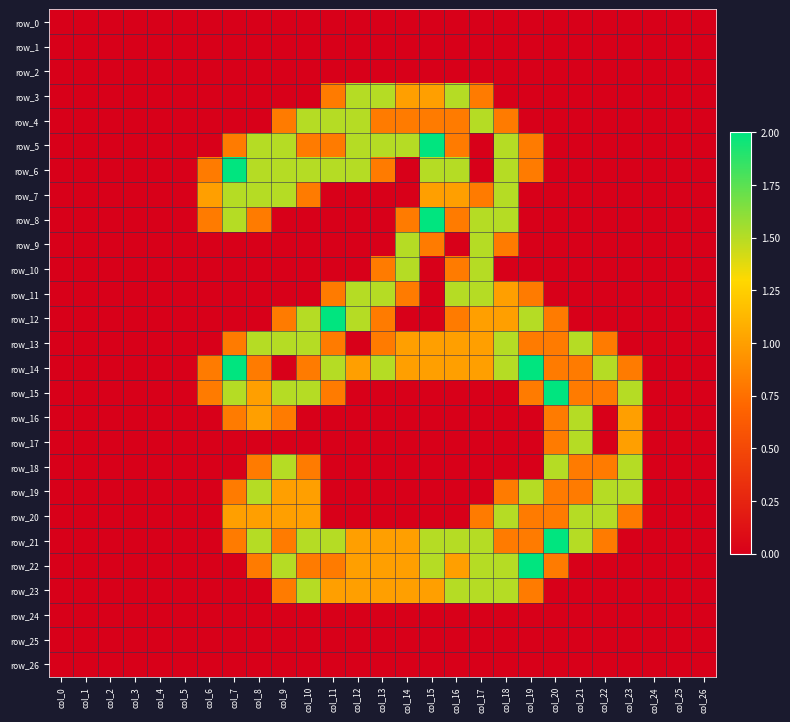

Reading left to right, what are all the values shown in this chart?

row_0: col_0=0.0	col_1=0.0	col_2=0.0	col_3=0.0	col_4=0.0	col_5=0.0	col_6=0.0	col_7=0.0	col_8=0.0	col_9=0.0	col_10=0.0	col_11=0.0	col_12=0.0	col_13=0.0	col_14=0.0	col_15=0.0	col_16=0.0	col_17=0.0	col_18=0.0	col_19=0.0	col_20=0.0	col_21=0.0	col_22=0.0	col_23=0.0	col_24=0.0	col_25=0.0	col_26=0.0
row_1: col_0=0.0	col_1=0.0	col_2=0.0	col_3=0.0	col_4=0.0	col_5=0.0	col_6=0.0	col_7=0.0	col_8=0.0	col_9=0.0	col_10=0.0	col_11=0.0	col_12=0.0	col_13=0.0	col_14=0.0	col_15=0.0	col_16=0.0	col_17=0.0	col_18=0.0	col_19=0.0	col_20=0.0	col_21=0.0	col_22=0.0	col_23=0.0	col_24=0.0	col_25=0.0	col_26=0.0
row_2: col_0=0.0	col_1=0.0	col_2=0.0	col_3=0.0	col_4=0.0	col_5=0.0	col_6=0.0	col_7=0.0	col_8=0.0	col_9=0.0	col_10=0.0	col_11=0.0	col_12=0.0	col_13=0.0	col_14=0.0	col_15=0.0	col_16=0.0	col_17=0.0	col_18=0.0	col_19=0.0	col_20=0.0	col_21=0.0	col_22=0.0	col_23=0.0	col_24=0.0	col_25=0.0	col_26=0.0
row_3: col_0=0.0	col_1=0.0	col_2=0.0	col_3=0.0	col_4=0.0	col_5=0.0	col_6=0.0	col_7=0.0	col_8=0.0	col_9=0.0	col_10=0.0	col_11=0.8	col_12=1.5	col_13=1.5	col_14=1.0	col_15=1.0	col_16=1.5	col_17=0.8	col_18=0.0	col_19=0.0	col_20=0.0	col_21=0.0	col_22=0.0	col_23=0.0	col_24=0.0	col_25=0.0	col_26=0.0
row_4: col_0=0.0	col_1=0.0	col_2=0.0	col_3=0.0	col_4=0.0	col_5=0.0	col_6=0.0	col_7=0.0	col_8=0.0	col_9=0.8	col_10=1.5	col_11=1.5	col_12=1.5	col_13=0.8	col_14=0.8	col_15=0.8	col_16=0.8	col_17=1.5	col_18=0.8	col_19=0.0	col_20=0.0	col_21=0.0	col_22=0.0	col_23=0.0	col_24=0.0	col_25=0.0	col_26=0.0
row_5: col_0=0.0	col_1=0.0	col_2=0.0	col_3=0.0	col_4=0.0	col_5=0.0	col_6=0.0	col_7=0.8	col_8=1.5	col_9=1.5	col_10=0.8	col_11=0.8	col_12=1.5	col_13=1.5	col_14=1.5	col_15=2.0	col_16=0.8	col_17=0.0	col_18=1.5	col_19=0.8	col_20=0.0	col_21=0.0	col_22=0.0	col_23=0.0	col_24=0.0	col_25=0.0	col_26=0.0
row_6: col_0=0.0	col_1=0.0	col_2=0.0	col_3=0.0	col_4=0.0	col_5=0.0	col_6=0.8	col_7=2.0	col_8=1.5	col_9=1.5	col_10=1.5	col_11=1.5	col_12=1.5	col_13=0.8	col_14=0.0	col_15=1.5	col_16=1.5	col_17=0.0	col_18=1.5	col_19=0.8	col_20=0.0	col_21=0.0	col_22=0.0	col_23=0.0	col_24=0.0	col_25=0.0	col_26=0.0
row_7: col_0=0.0	col_1=0.0	col_2=0.0	col_3=0.0	col_4=0.0	col_5=0.0	col_6=1.0	col_7=1.5	col_8=1.5	col_9=1.5	col_10=0.8	col_11=0.0	col_12=0.0	col_13=0.0	col_14=0.0	col_15=1.0	col_16=1.0	col_17=0.8	col_18=1.5	col_19=0.0	col_20=0.0	col_21=0.0	col_22=0.0	col_23=0.0	col_24=0.0	col_25=0.0	col_26=0.0
row_8: col_0=0.0	col_1=0.0	col_2=0.0	col_3=0.0	col_4=0.0	col_5=0.0	col_6=0.8	col_7=1.5	col_8=0.8	col_9=0.0	col_10=0.0	col_11=0.0	col_12=0.0	col_13=0.0	col_14=0.8	col_15=2.0	col_16=0.8	col_17=1.5	col_18=1.5	col_19=0.0	col_20=0.0	col_21=0.0	col_22=0.0	col_23=0.0	col_24=0.0	col_25=0.0	col_26=0.0
row_9: col_0=0.0	col_1=0.0	col_2=0.0	col_3=0.0	col_4=0.0	col_5=0.0	col_6=0.0	col_7=0.0	col_8=0.0	col_9=0.0	col_10=0.0	col_11=0.0	col_12=0.0	col_13=0.0	col_14=1.5	col_15=0.8	col_16=0.0	col_17=1.5	col_18=0.8	col_19=0.0	col_20=0.0	col_21=0.0	col_22=0.0	col_23=0.0	col_24=0.0	col_25=0.0	col_26=0.0
row_10: col_0=0.0	col_1=0.0	col_2=0.0	col_3=0.0	col_4=0.0	col_5=0.0	col_6=0.0	col_7=0.0	col_8=0.0	col_9=0.0	col_10=0.0	col_11=0.0	col_12=0.0	col_13=0.8	col_14=1.5	col_15=0.0	col_16=0.8	col_17=1.5	col_18=0.0	col_19=0.0	col_20=0.0	col_21=0.0	col_22=0.0	col_23=0.0	col_24=0.0	col_25=0.0	col_26=0.0
row_11: col_0=0.0	col_1=0.0	col_2=0.0	col_3=0.0	col_4=0.0	col_5=0.0	col_6=0.0	col_7=0.0	col_8=0.0	col_9=0.0	col_10=0.0	col_11=0.8	col_12=1.5	col_13=1.5	col_14=0.8	col_15=0.0	col_16=1.5	col_17=1.5	col_18=1.0	col_19=0.8	col_20=0.0	col_21=0.0	col_22=0.0	col_23=0.0	col_24=0.0	col_25=0.0	col_26=0.0
row_12: col_0=0.0	col_1=0.0	col_2=0.0	col_3=0.0	col_4=0.0	col_5=0.0	col_6=0.0	col_7=0.0	col_8=0.0	col_9=0.8	col_10=1.5	col_11=2.0	col_12=1.5	col_13=0.8	col_14=0.0	col_15=0.0	col_16=0.8	col_17=1.0	col_18=1.0	col_19=1.5	col_20=0.8	col_21=0.0	col_22=0.0	col_23=0.0	col_24=0.0	col_25=0.0	col_26=0.0
row_13: col_0=0.0	col_1=0.0	col_2=0.0	col_3=0.0	col_4=0.0	col_5=0.0	col_6=0.0	col_7=0.8	col_8=1.5	col_9=1.5	col_10=1.5	col_11=0.8	col_12=0.0	col_13=0.8	col_14=1.0	col_15=1.0	col_16=1.0	col_17=1.0	col_18=1.5	col_19=0.8	col_20=0.8	col_21=1.5	col_22=0.8	col_23=0.0	col_24=0.0	col_25=0.0	col_26=0.0
row_14: col_0=0.0	col_1=0.0	col_2=0.0	col_3=0.0	col_4=0.0	col_5=0.0	col_6=0.8	col_7=2.0	col_8=0.8	col_9=0.0	col_10=0.8	col_11=1.5	col_12=1.0	col_13=1.5	col_14=1.0	col_15=1.0	col_16=1.0	col_17=1.0	col_18=1.5	col_19=2.0	col_20=0.8	col_21=0.8	col_22=1.5	col_23=0.8	col_24=0.0	col_25=0.0	col_26=0.0
row_15: col_0=0.0	col_1=0.0	col_2=0.0	col_3=0.0	col_4=0.0	col_5=0.0	col_6=0.8	col_7=1.5	col_8=1.0	col_9=1.5	col_10=1.5	col_11=0.8	col_12=0.0	col_13=0.0	col_14=0.0	col_15=0.0	col_16=0.0	col_17=0.0	col_18=0.0	col_19=0.8	col_20=2.0	col_21=0.8	col_22=0.8	col_23=1.5	col_24=0.0	col_25=0.0	col_26=0.0
row_16: col_0=0.0	col_1=0.0	col_2=0.0	col_3=0.0	col_4=0.0	col_5=0.0	col_6=0.0	col_7=0.8	col_8=1.0	col_9=0.8	col_10=0.0	col_11=0.0	col_12=0.0	col_13=0.0	col_14=0.0	col_15=0.0	col_16=0.0	col_17=0.0	col_18=0.0	col_19=0.0	col_20=0.8	col_21=1.5	col_22=0.0	col_23=1.0	col_24=0.0	col_25=0.0	col_26=0.0
row_17: col_0=0.0	col_1=0.0	col_2=0.0	col_3=0.0	col_4=0.0	col_5=0.0	col_6=0.0	col_7=0.0	col_8=0.0	col_9=0.0	col_10=0.0	col_11=0.0	col_12=0.0	col_13=0.0	col_14=0.0	col_15=0.0	col_16=0.0	col_17=0.0	col_18=0.0	col_19=0.0	col_20=0.8	col_21=1.5	col_22=0.0	col_23=1.0	col_24=0.0	col_25=0.0	col_26=0.0
row_18: col_0=0.0	col_1=0.0	col_2=0.0	col_3=0.0	col_4=0.0	col_5=0.0	col_6=0.0	col_7=0.0	col_8=0.8	col_9=1.5	col_10=0.8	col_11=0.0	col_12=0.0	col_13=0.0	col_14=0.0	col_15=0.0	col_16=0.0	col_17=0.0	col_18=0.0	col_19=0.0	col_20=1.5	col_21=0.8	col_22=0.8	col_23=1.5	col_24=0.0	col_25=0.0	col_26=0.0
row_19: col_0=0.0	col_1=0.0	col_2=0.0	col_3=0.0	col_4=0.0	col_5=0.0	col_6=0.0	col_7=0.8	col_8=1.5	col_9=1.0	col_10=1.0	col_11=0.0	col_12=0.0	col_13=0.0	col_14=0.0	col_15=0.0	col_16=0.0	col_17=0.0	col_18=0.8	col_19=1.5	col_20=0.8	col_21=0.8	col_22=1.5	col_23=1.5	col_24=0.0	col_25=0.0	col_26=0.0
row_20: col_0=0.0	col_1=0.0	col_2=0.0	col_3=0.0	col_4=0.0	col_5=0.0	col_6=0.0	col_7=1.0	col_8=1.0	col_9=1.0	col_10=1.0	col_11=0.0	col_12=0.0	col_13=0.0	col_14=0.0	col_15=0.0	col_16=0.0	col_17=0.8	col_18=1.5	col_19=0.8	col_20=0.8	col_21=1.5	col_22=1.5	col_23=0.8	col_24=0.0	col_25=0.0	col_26=0.0
row_21: col_0=0.0	col_1=0.0	col_2=0.0	col_3=0.0	col_4=0.0	col_5=0.0	col_6=0.0	col_7=0.8	col_8=1.5	col_9=0.8	col_10=1.5	col_11=1.5	col_12=1.0	col_13=1.0	col_14=1.0	col_15=1.5	col_16=1.5	col_17=1.5	col_18=0.8	col_19=0.8	col_20=2.0	col_21=1.5	col_22=0.8	col_23=0.0	col_24=0.0	col_25=0.0	col_26=0.0
row_22: col_0=0.0	col_1=0.0	col_2=0.0	col_3=0.0	col_4=0.0	col_5=0.0	col_6=0.0	col_7=0.0	col_8=0.8	col_9=1.5	col_10=0.8	col_11=0.8	col_12=1.0	col_13=1.0	col_14=1.0	col_15=1.5	col_16=1.0	col_17=1.5	col_18=1.5	col_19=2.0	col_20=0.8	col_21=0.0	col_22=0.0	col_23=0.0	col_24=0.0	col_25=0.0	col_26=0.0
row_23: col_0=0.0	col_1=0.0	col_2=0.0	col_3=0.0	col_4=0.0	col_5=0.0	col_6=0.0	col_7=0.0	col_8=0.0	col_9=0.8	col_10=1.5	col_11=1.0	col_12=1.0	col_13=1.0	col_14=1.0	col_15=1.0	col_16=1.5	col_17=1.5	col_18=1.5	col_19=0.8	col_20=0.0	col_21=0.0	col_22=0.0	col_23=0.0	col_24=0.0	col_25=0.0	col_26=0.0
row_24: col_0=0.0	col_1=0.0	col_2=0.0	col_3=0.0	col_4=0.0	col_5=0.0	col_6=0.0	col_7=0.0	col_8=0.0	col_9=0.0	col_10=0.0	col_11=0.0	col_12=0.0	col_13=0.0	col_14=0.0	col_15=0.0	col_16=0.0	col_17=0.0	col_18=0.0	col_19=0.0	col_20=0.0	col_21=0.0	col_22=0.0	col_23=0.0	col_24=0.0	col_25=0.0	col_26=0.0
row_25: col_0=0.0	col_1=0.0	col_2=0.0	col_3=0.0	col_4=0.0	col_5=0.0	col_6=0.0	col_7=0.0	col_8=0.0	col_9=0.0	col_10=0.0	col_11=0.0	col_12=0.0	col_13=0.0	col_14=0.0	col_15=0.0	col_16=0.0	col_17=0.0	col_18=0.0	col_19=0.0	col_20=0.0	col_21=0.0	col_22=0.0	col_23=0.0	col_24=0.0	col_25=0.0	col_26=0.0
row_26: col_0=0.0	col_1=0.0	col_2=0.0	col_3=0.0	col_4=0.0	col_5=0.0	col_6=0.0	col_7=0.0	col_8=0.0	col_9=0.0	col_10=0.0	col_11=0.0	col_12=0.0	col_13=0.0	col_14=0.0	col_15=0.0	col_16=0.0	col_17=0.0	col_18=0.0	col_19=0.0	col_20=0.0	col_21=0.0	col_22=0.0	col_23=0.0	col_24=0.0	col_25=0.0	col_26=0.0